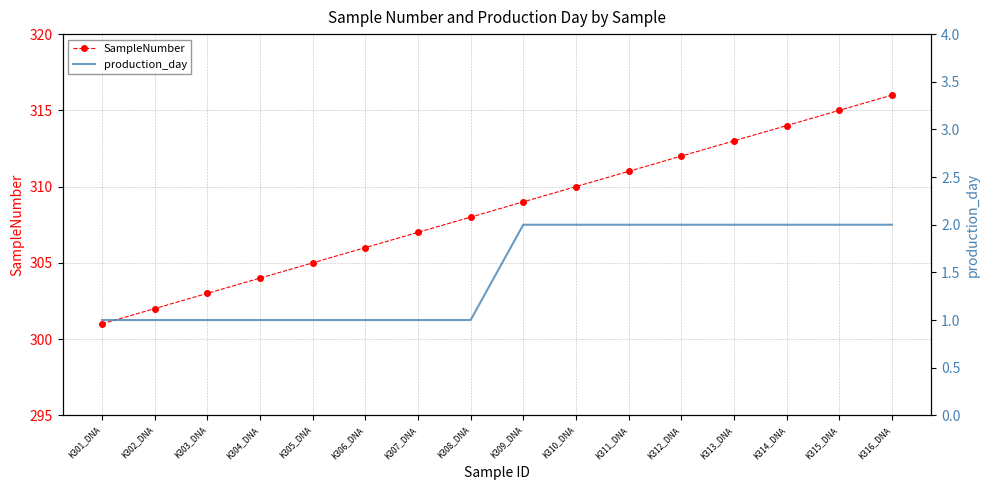

Between K309_DNA and K304_DNA, which is larger?

K309_DNA